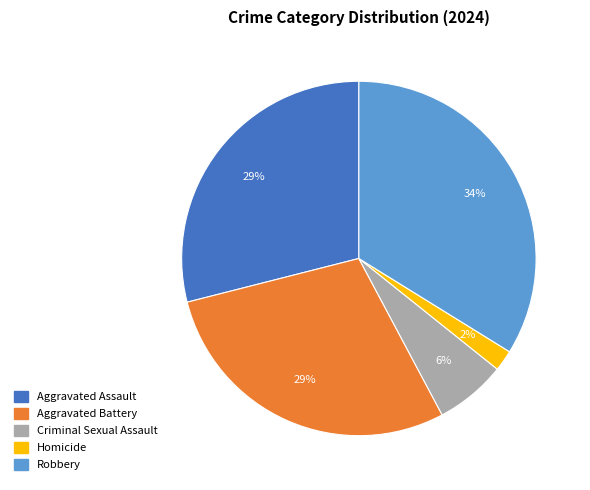

To the nearest percent, what percentage of the pie is Aggravated Battery?

29%